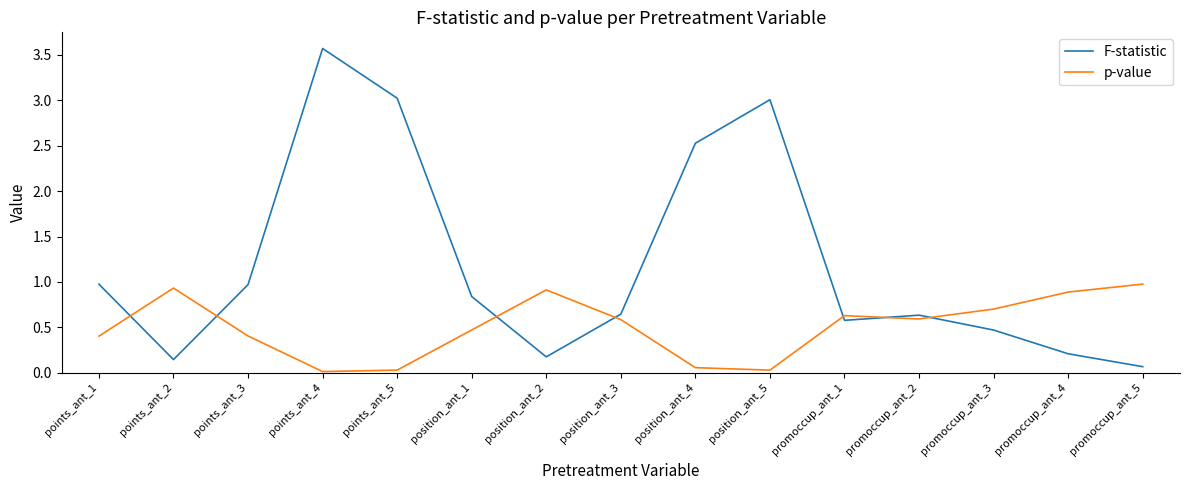

True or false: p-value and F-statistic cross at least once.

True